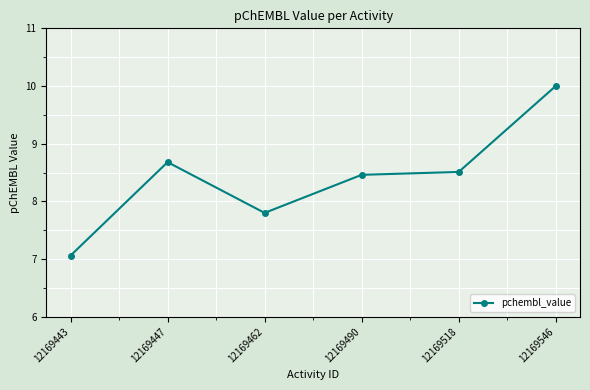

Reading right to left, list all the values displayed in this chart.

10.0	8.5	8.5	7.8	8.7	7.1